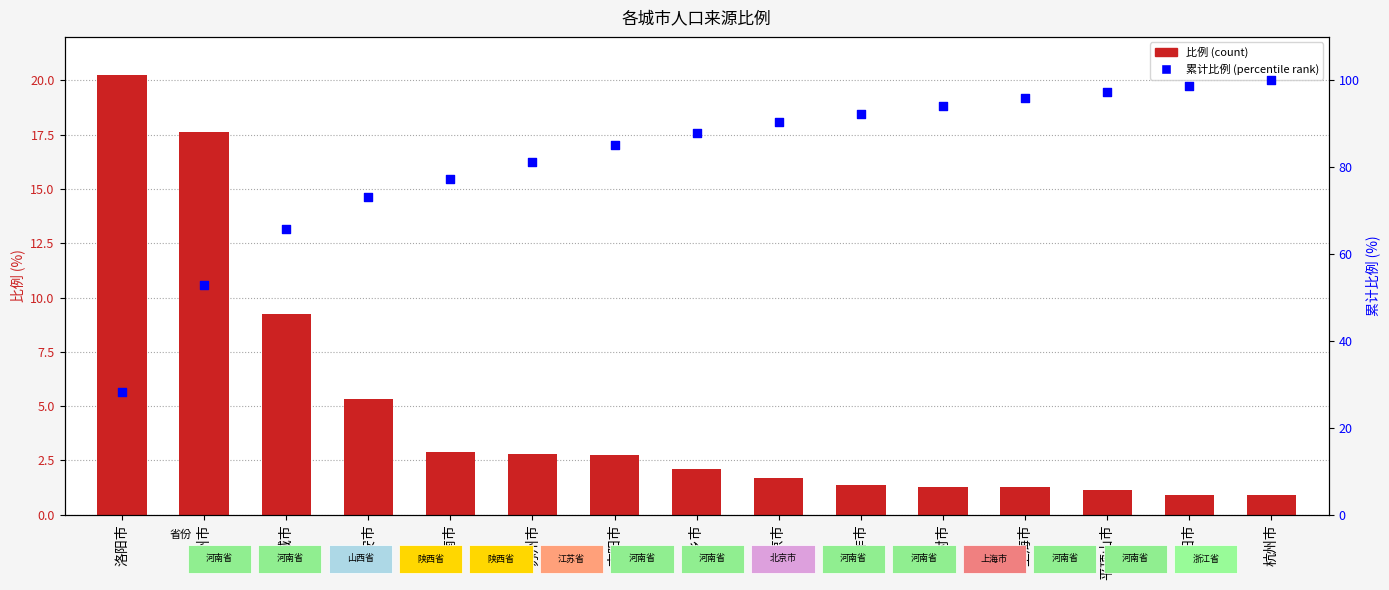

Which series has the largest Y range (max minus min)?

累计比例 (%)